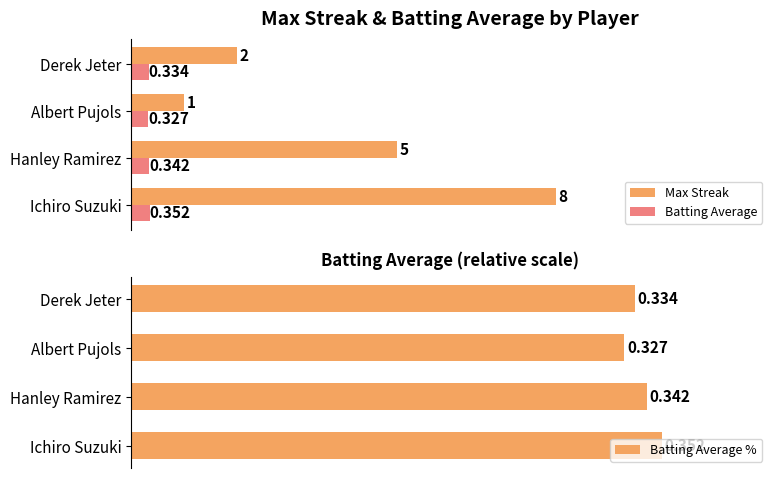

Are the bars horizontal?

Yes